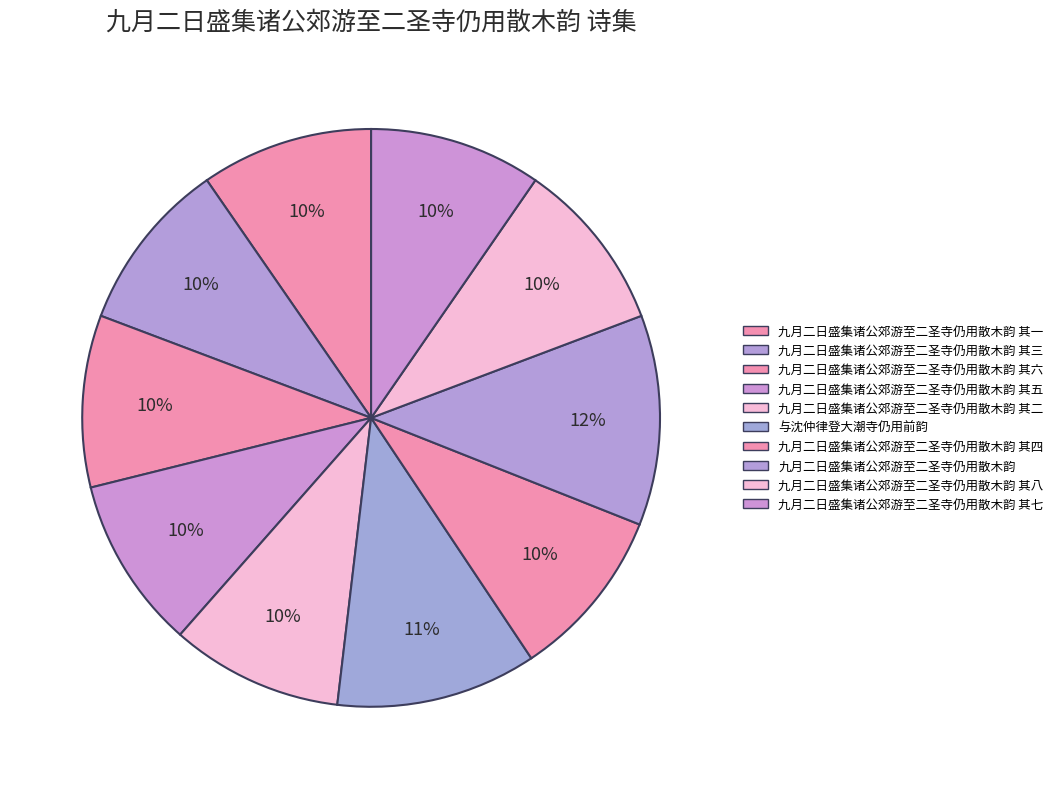

Which has a higher value, 与沈仲律登大潮寺仍用前韵 or 九月二日盛集诸公郊游至二圣寺仍用散木韵 其六?

与沈仲律登大潮寺仍用前韵